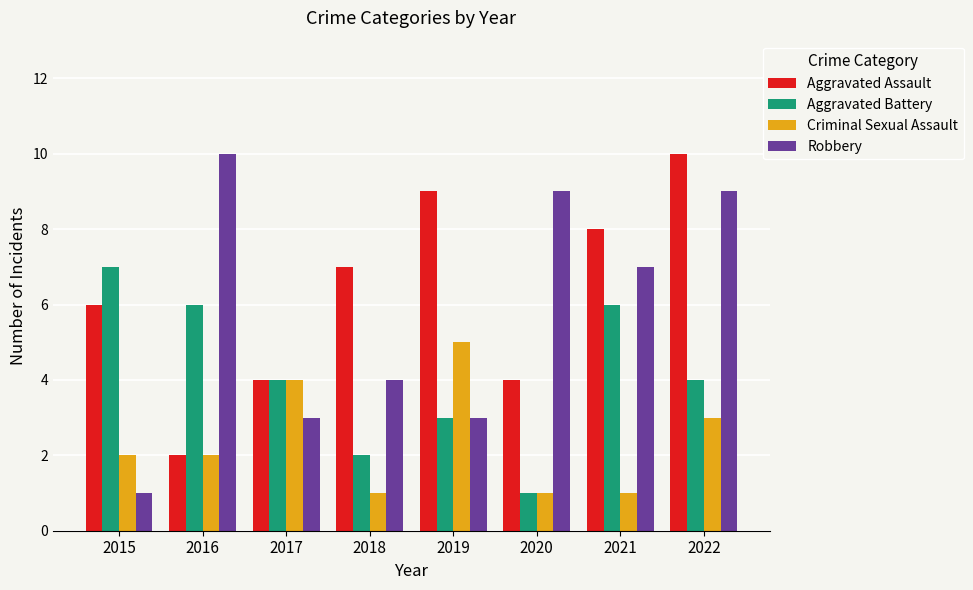

What is the value of the Aggravated Battery bar at the 4th from the left?

2